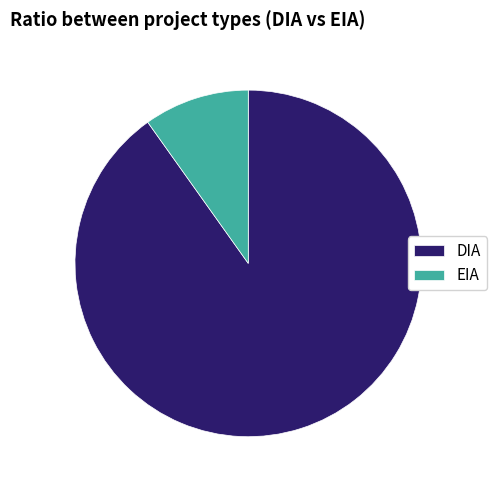

The DIA slice represents 98% of the pie. True or false?

False